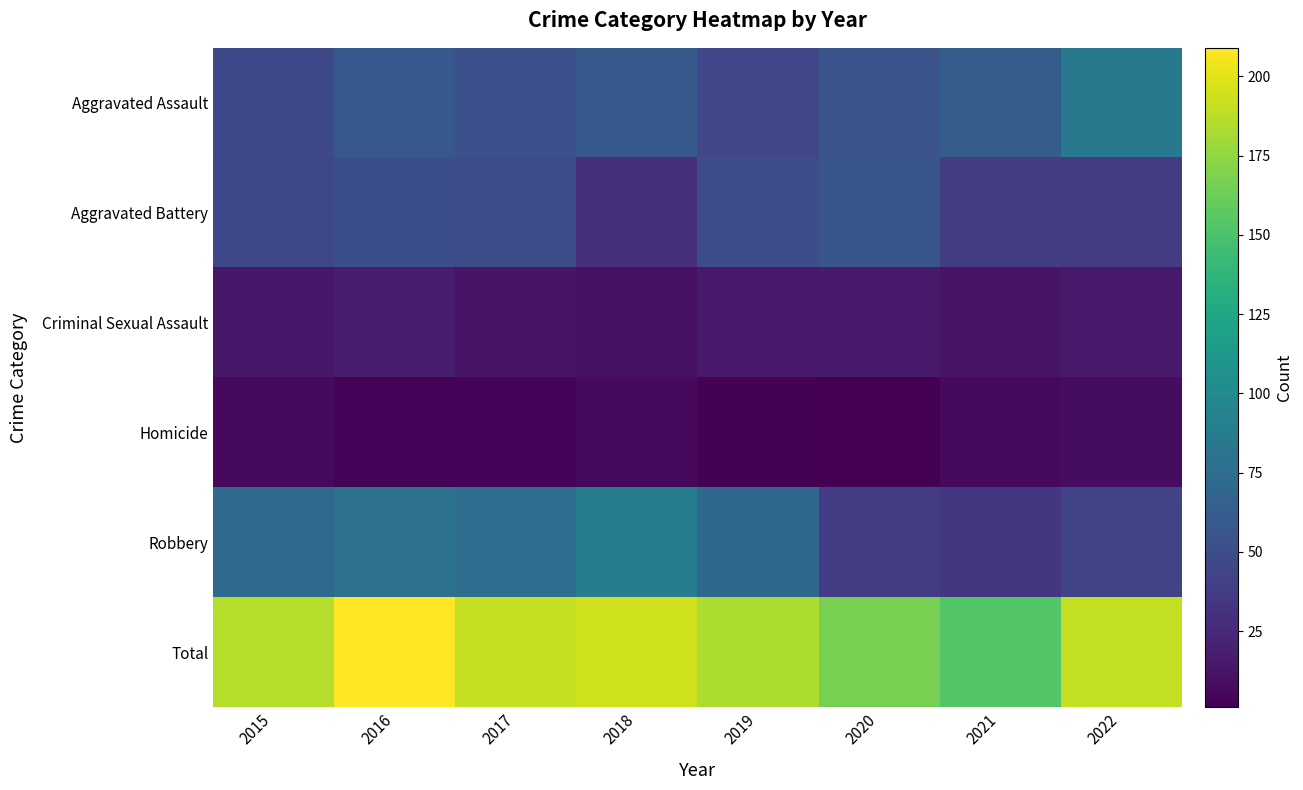

Which label corresponds to the largest value in the chart?

2016